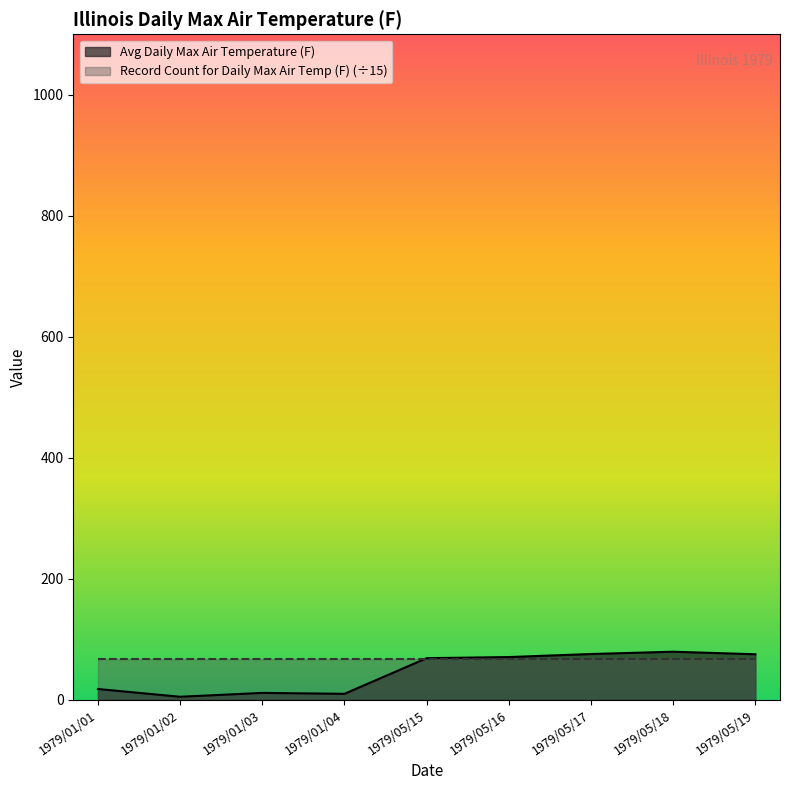

At which category does the chart reach its minimum across all series?

1979/01/02